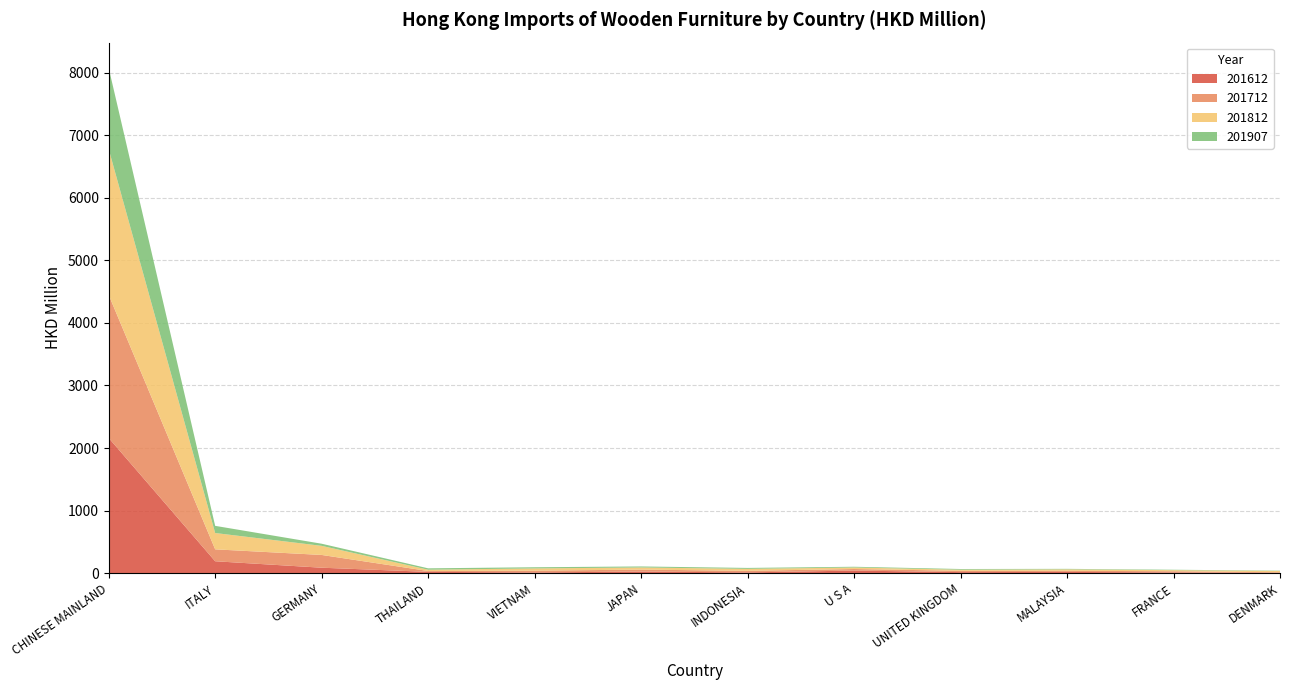

Reading right to left, extract all data points from this chart.

201612: 4.9	11.6	20.4	17.1	42.0	12.7	26.1	12.0	21.1	87.7	190.9	2161.2
201712: 9.9	19.3	18.4	21.1	24.8	25.0	31.1	28.5	13.7	203.9	190.3	2285.9
201812: 20.8	17.5	22.6	17.6	23.8	31.6	33.9	35.7	21.0	145.4	260.8	2330.7
201907: 4.9	6.6	7.9	11.1	12.2	14.9	16.5	18.7	21.9	34.0	114.5	1297.0